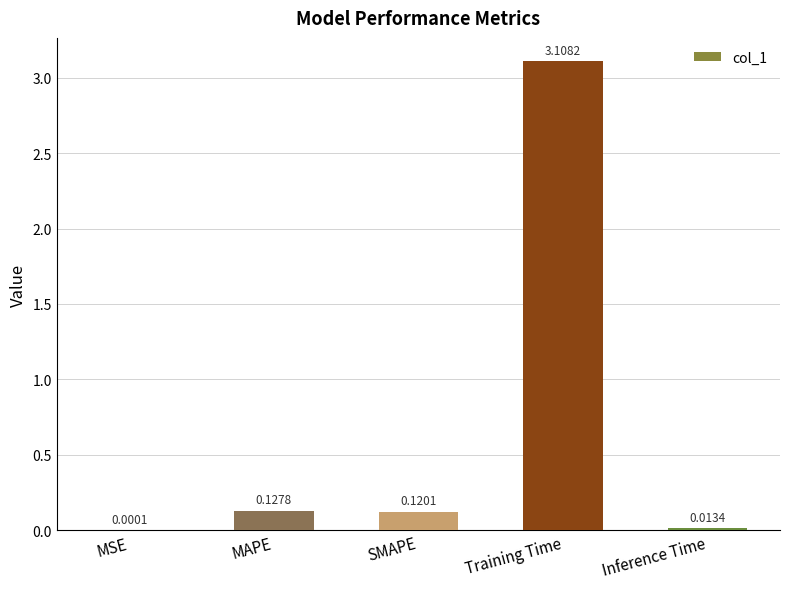

Which category has the highest value across all series?

Training Time